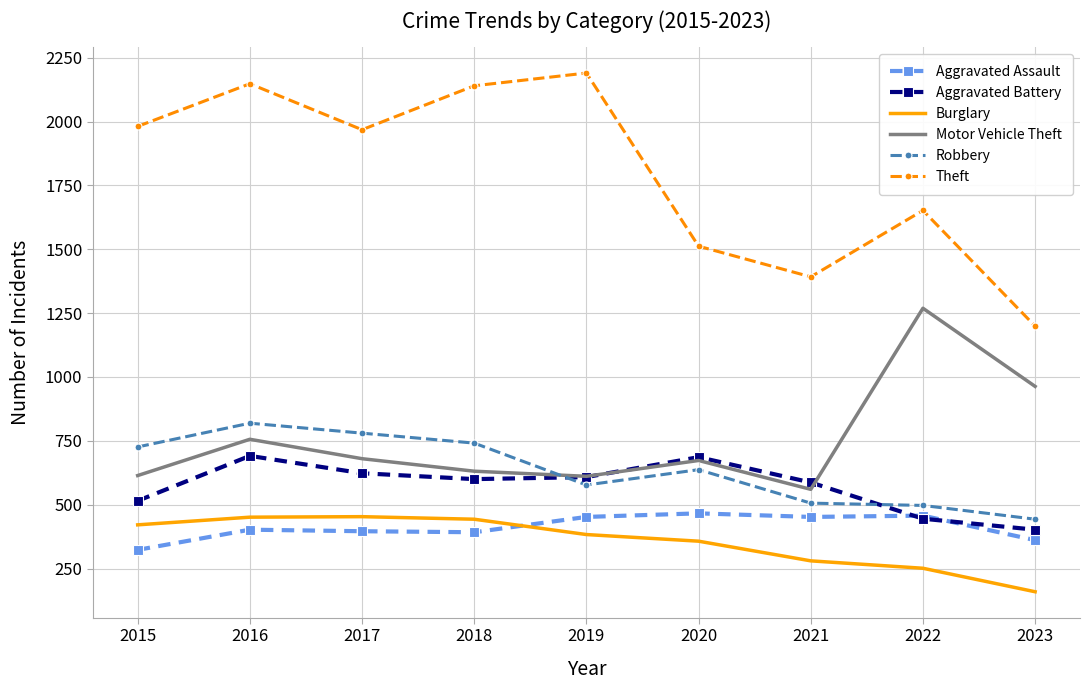

The value of Aggravated Assault at 2023 is 598. True or false?

False